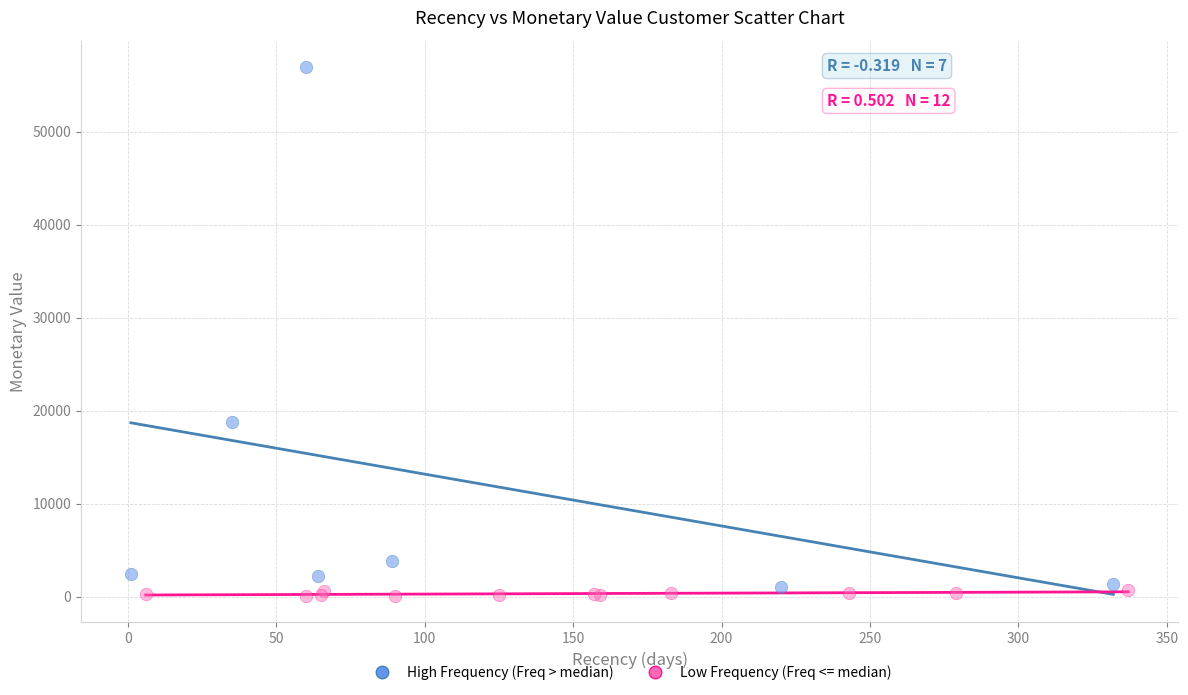

What are all the series names shown in the legend?

High Frequency (Freq > median), Low Frequency (Freq <= median)